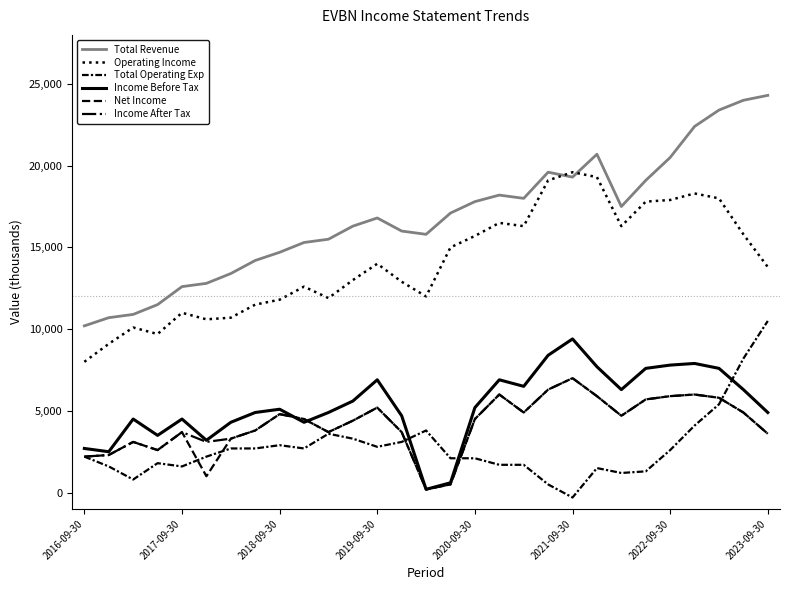

True or false: Income After Tax and Total Revenue intersect in this chart.

False